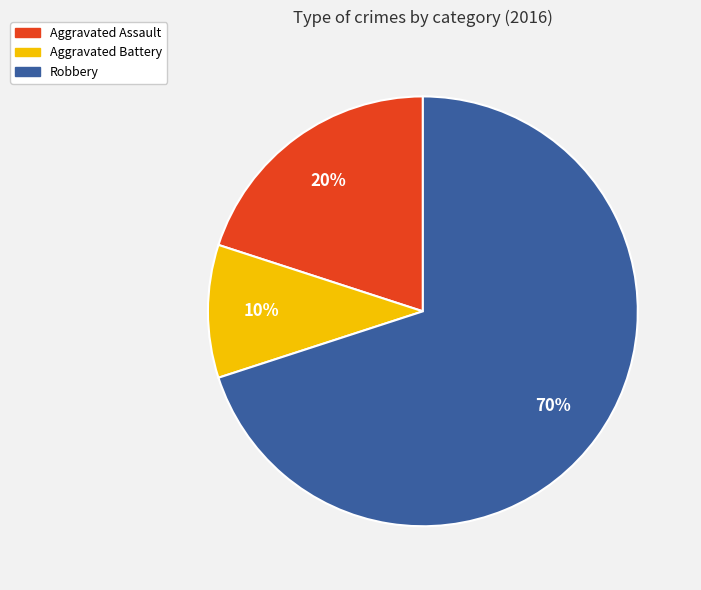

Is the sum of Aggravated Battery and Aggravated Assault greater than half?

No